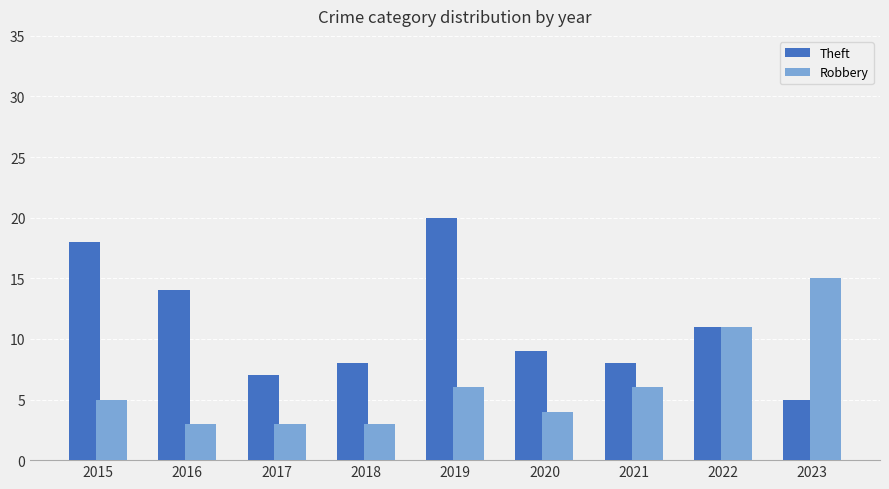

Which category has the highest value in the Theft series?

2019